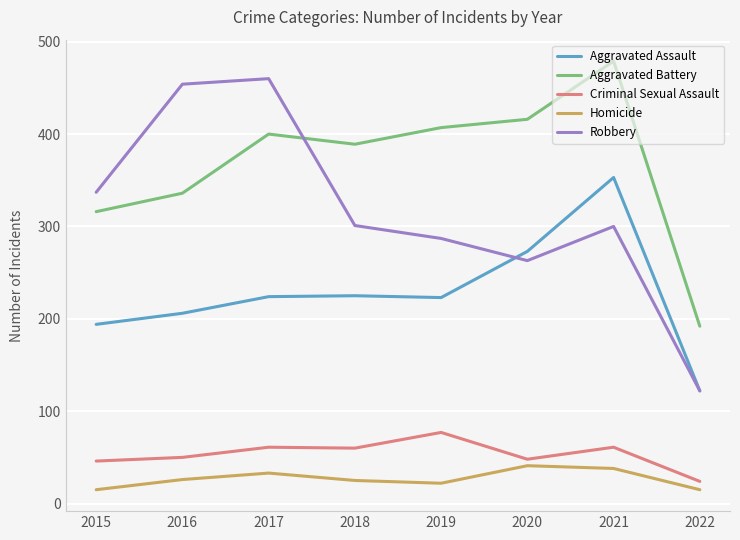

What is the minimum value shown in the chart?

15